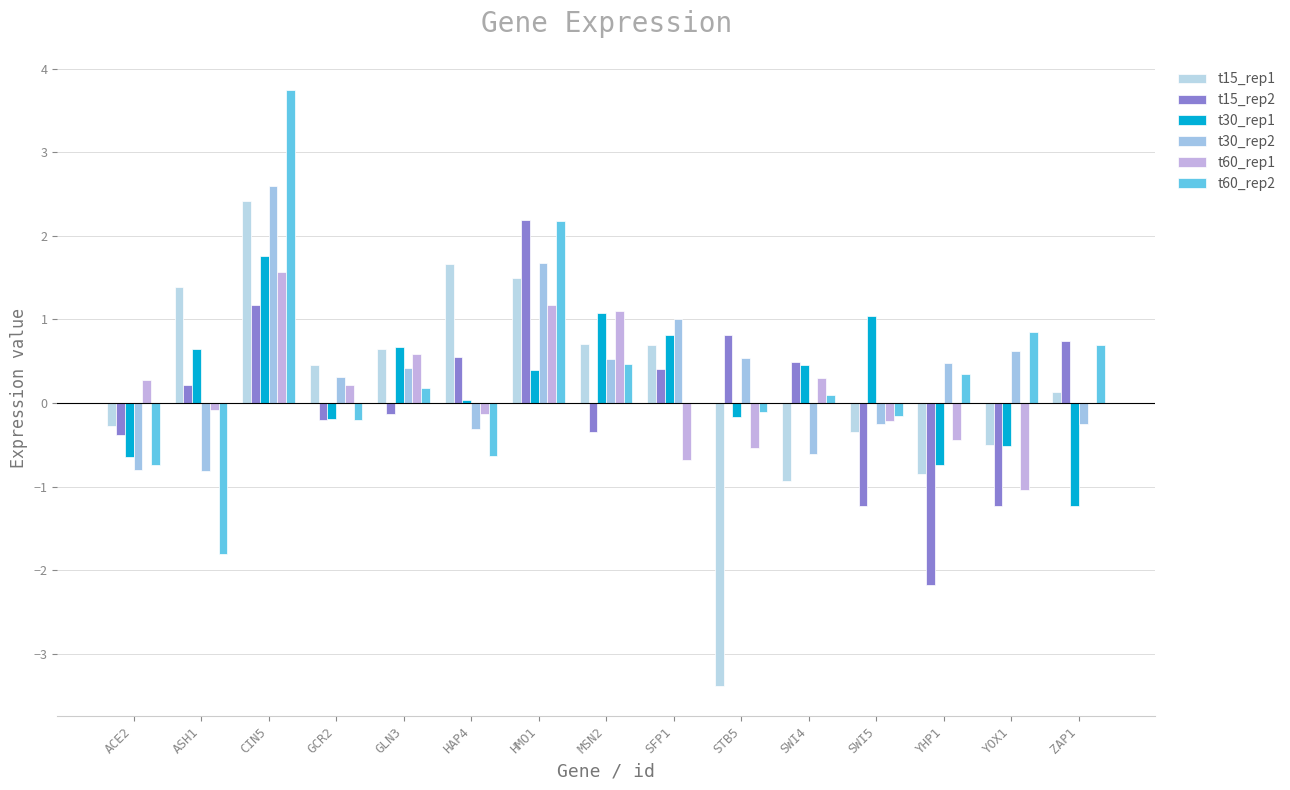

Are the bars grouped side by side (vs. stacked)?

Yes